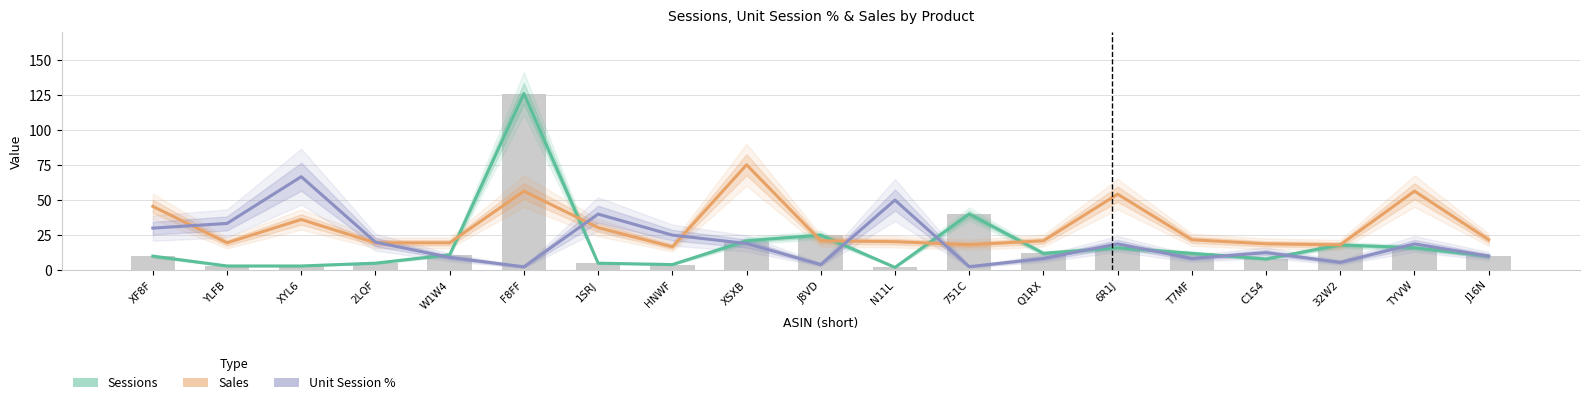

What value does the Sessions series have at HNWF?

4.0